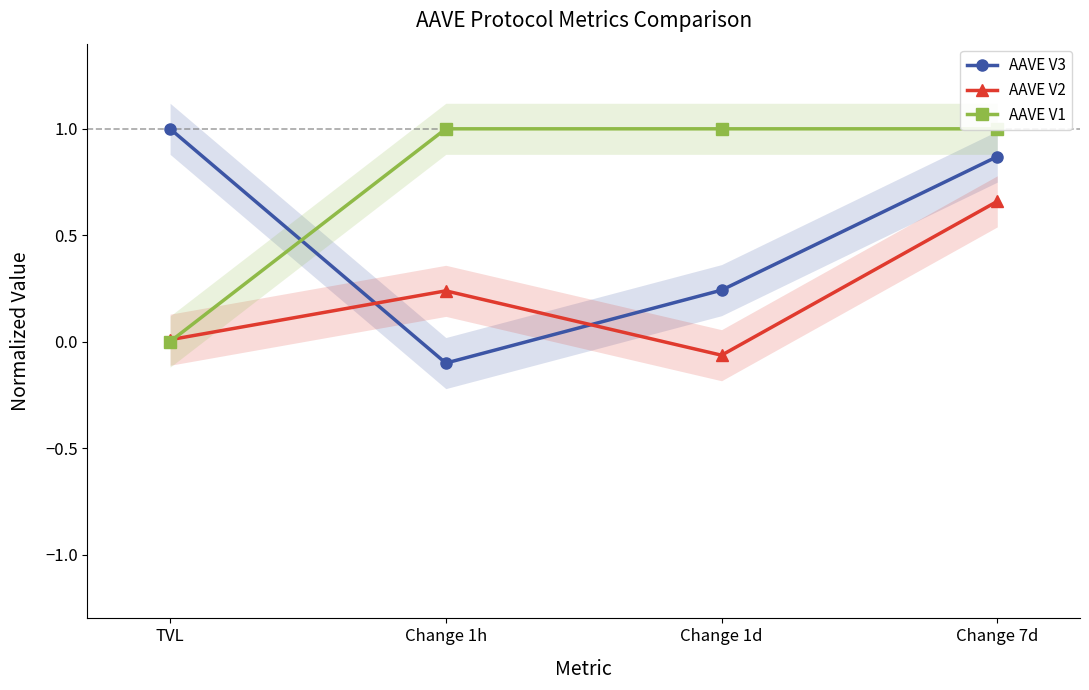

At which label is AAVE V2 closest to 0?

TVL